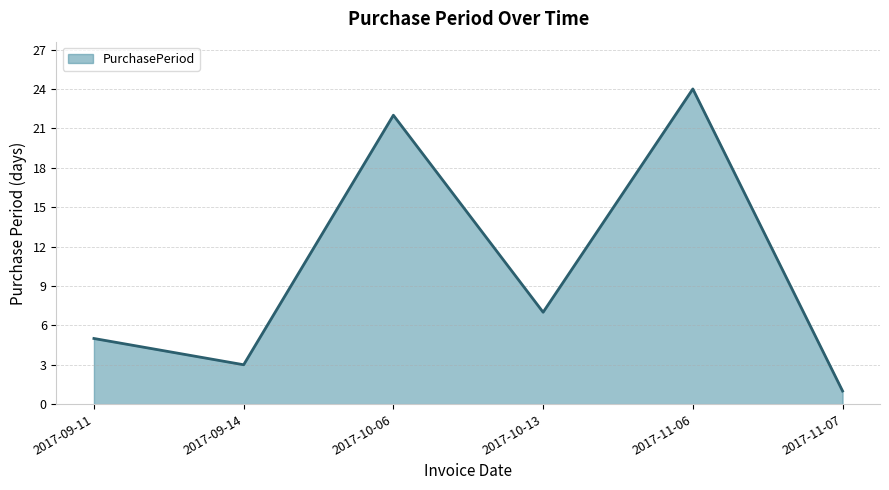

The value at 2017-10-06 is 32. True or false?

False